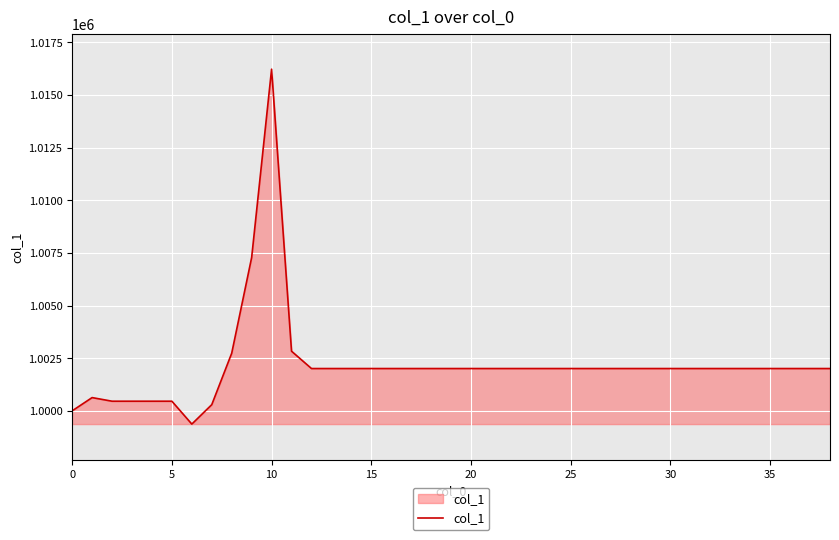

Reading left to right, transcribe all the data shown in this chart.

1000000.0	1000630.3	1000458.3	1000458.3	1000458.3	1000458.3	999371.7	1000294.3	1002736.7	1007280.3	1016222.7	1002832.5	1002009.6	1002009.6	1002009.6	1002009.6	1002009.6	1002009.6	1002009.6	1002009.6	1002009.6	1002009.6	1002009.6	1002009.6	1002009.6	1002009.6	1002009.6	1002009.6	1002009.6	1002009.6	1002009.6	1002009.6	1002009.6	1002009.6	1002009.6	1002009.6	1002009.6	1002009.6	1002009.6